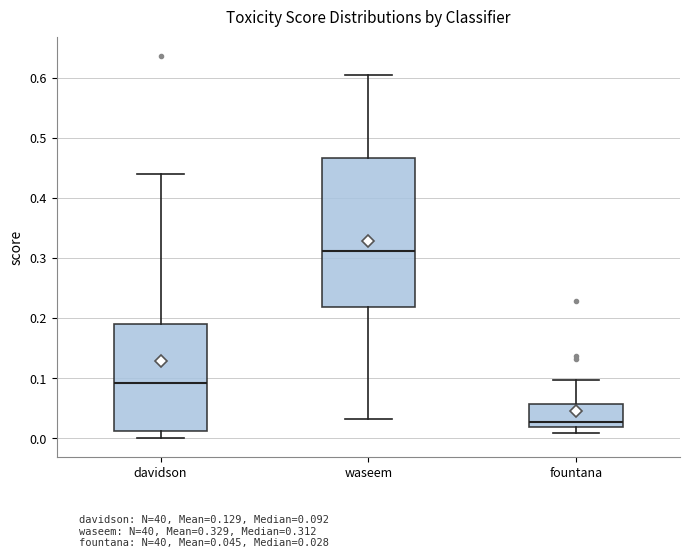

Reading left to right, transcribe this box plot: for each box, give where its median line is, the range the box spans, and where its two whiskers end, as read against the y-axis. The values are not printed on the chart, so give them approximately, as read against the axis.

davidson: median 0.09, box 0.01 to 0.19, whiskers 0.00 to 0.44
waseem: median 0.31, box 0.22 to 0.47, whiskers 0.03 to 0.60
fountana: median 0.03, box 0.02 to 0.06, whiskers 0.01 to 0.10